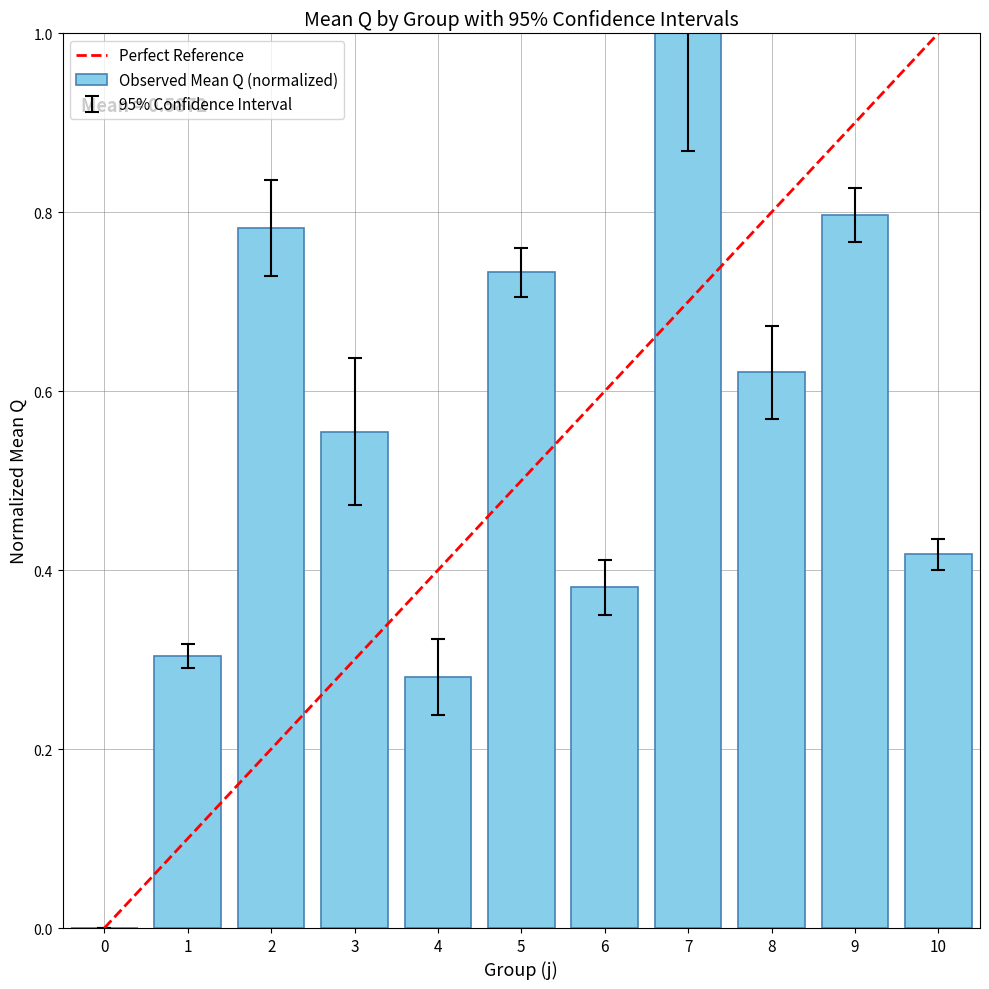

Is it true that the value at 2 is 1.2?

False